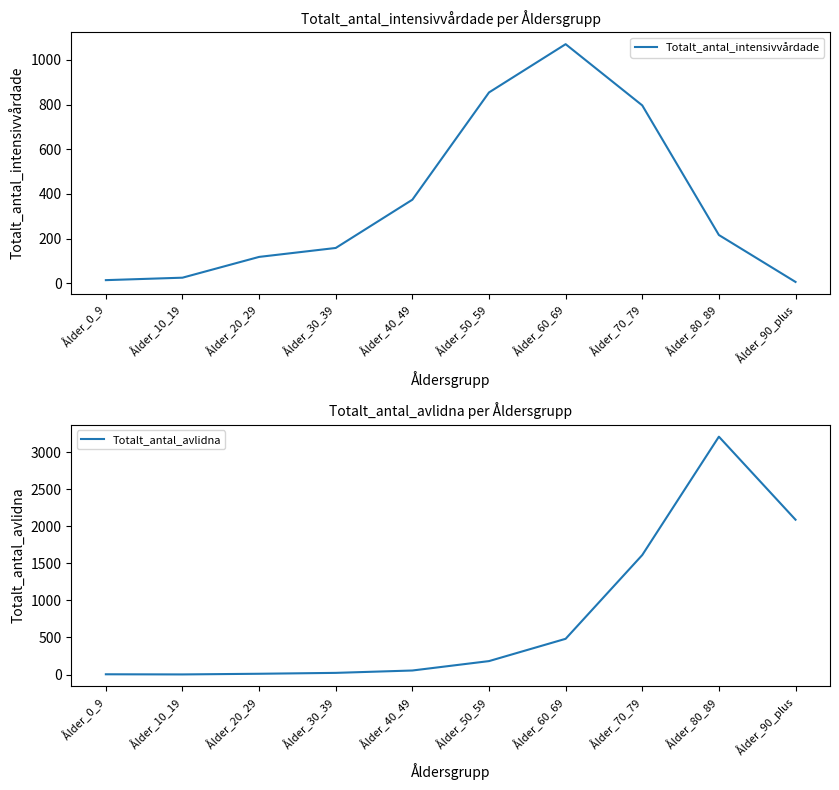

What is the label of the 5th point from the left?

Ålder_40_49